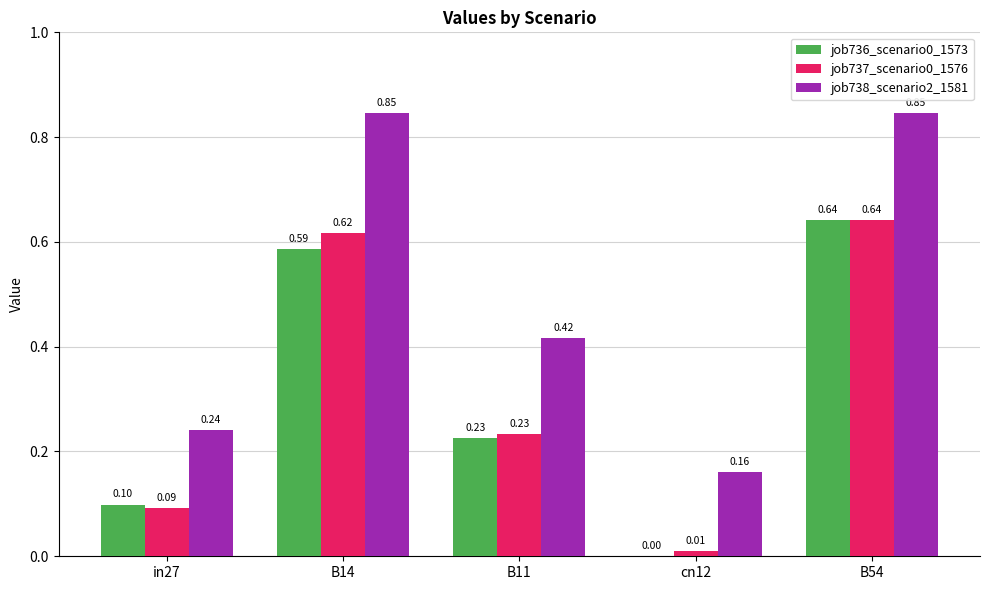

What is the sum of the job736_scenario0_1573 values at B11 and B54?

0.9